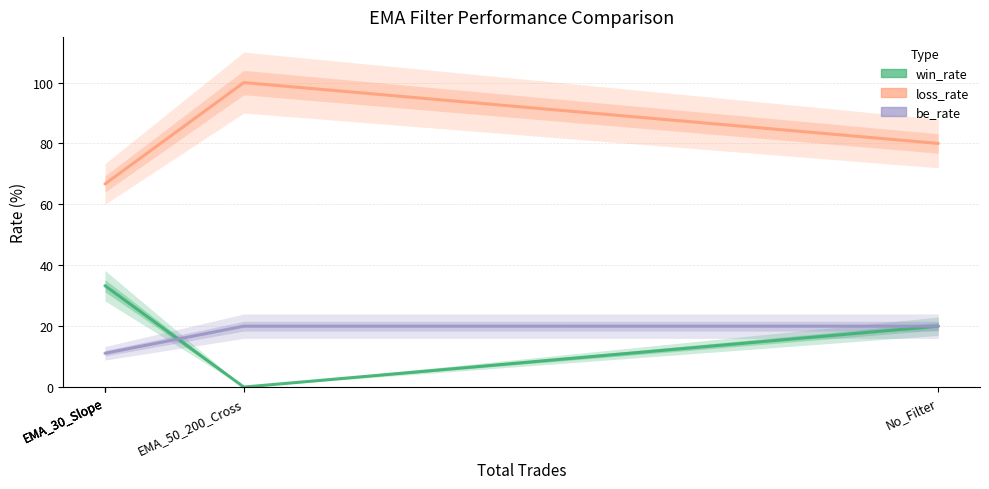

Rank the series by their average value, from highest to lowest.

loss_rate, win_rate, be_rate